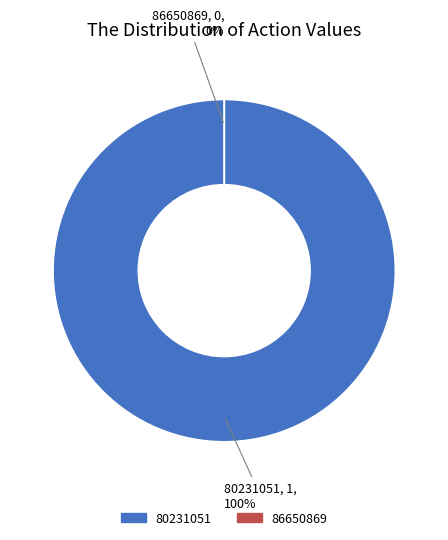

Rank the categories by value from lowest to highest.

86650869, 80231051